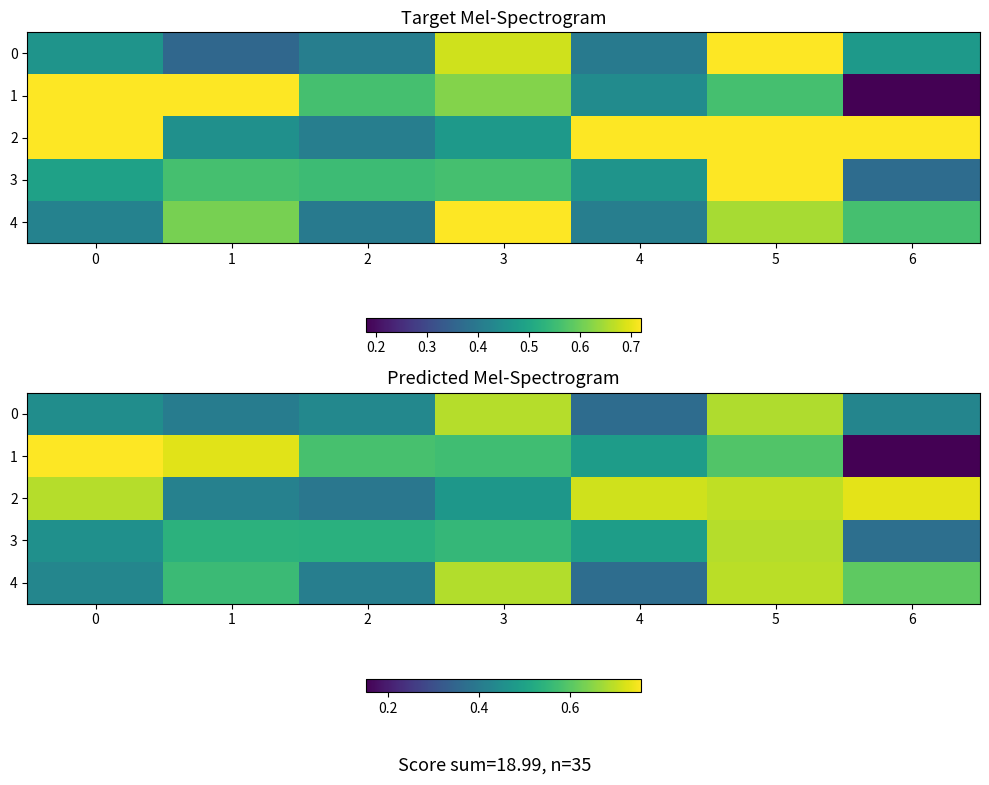

At how many categories does at least one series exceed 0?

7